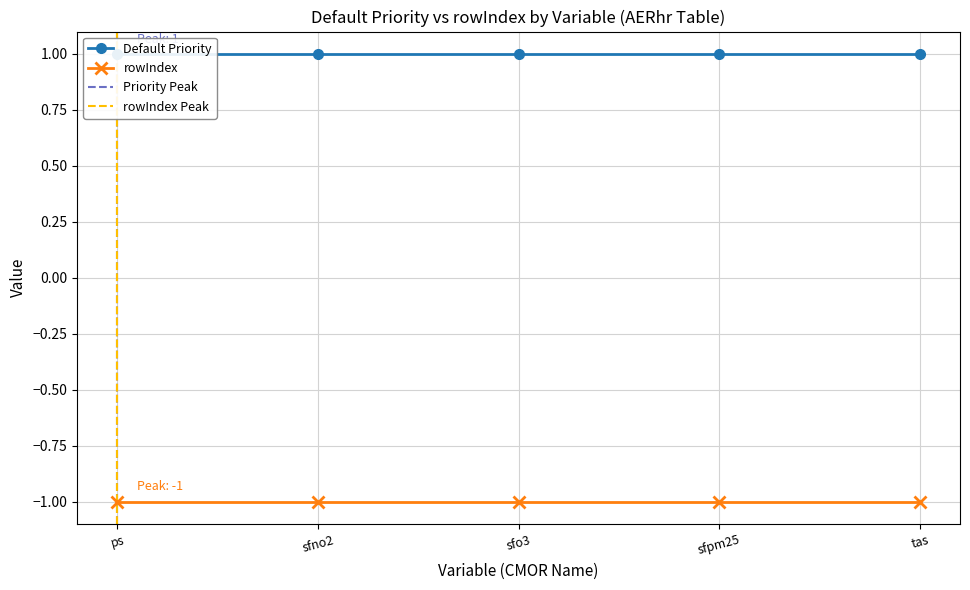

What is the minimum value shown in the chart?

-1